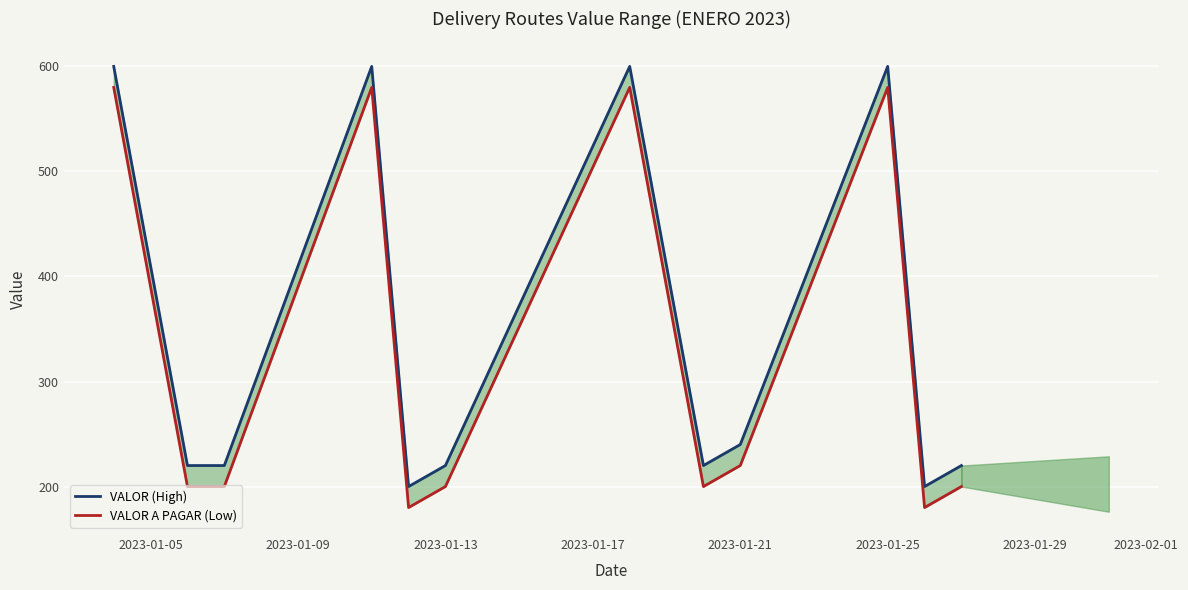

What are all the series names shown in the legend?

VALOR (High), VALOR A PAGAR (Low)